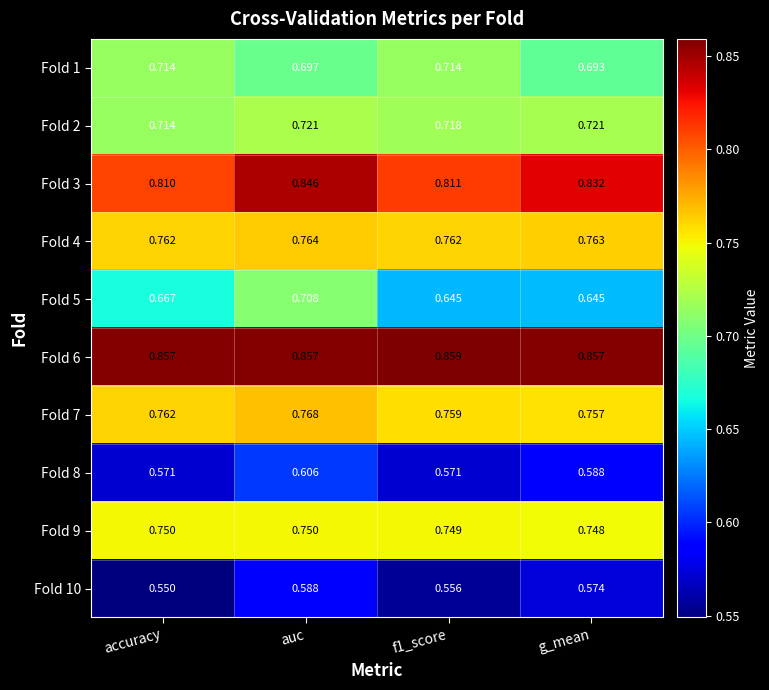

At which label does Fold 3 reach its minimum?

accuracy